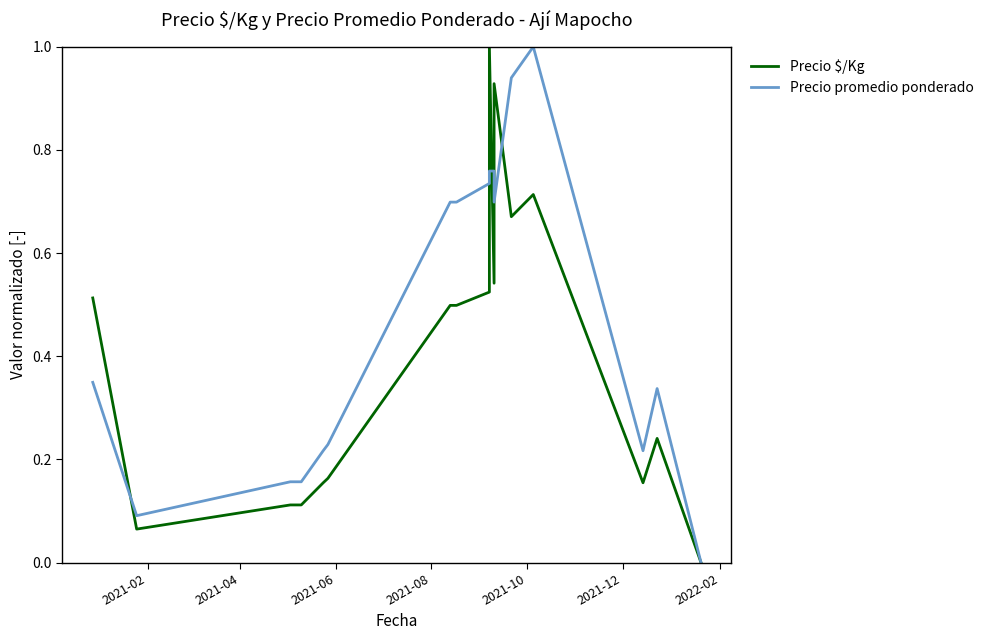

How many categories are shown in the chart?

17